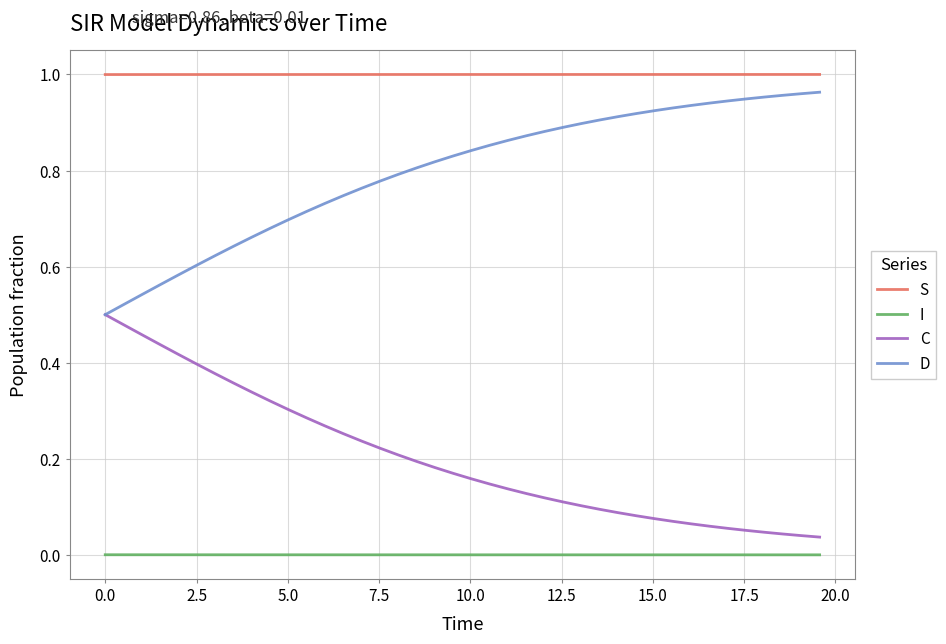

True or false: C and I intersect in this chart.

False